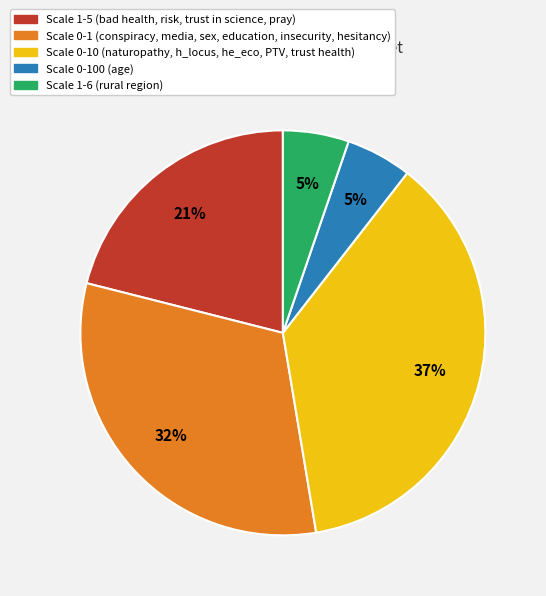

True or false: Scale 0-10 (naturopathy, h_locus, he_eco, PTV, trust health) accounts for 32% of the total.

False